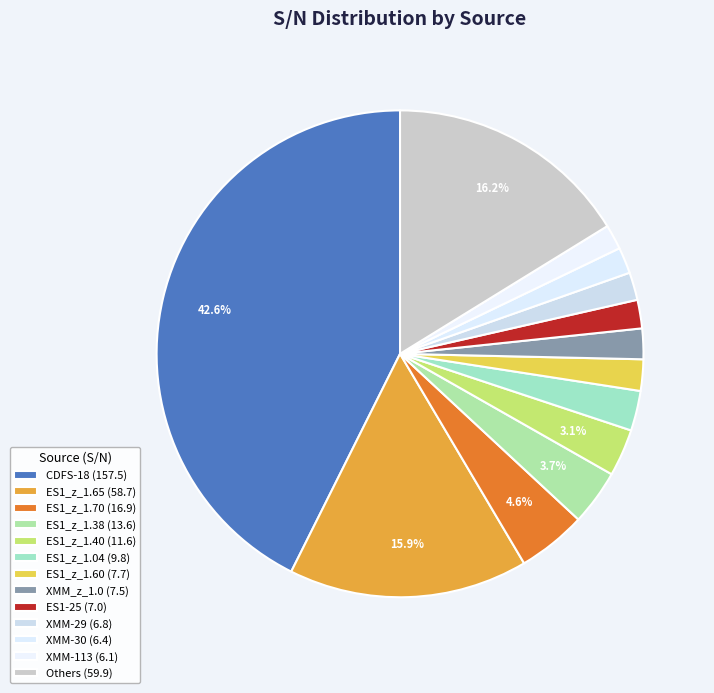

Count the number of slices in the pie.

13